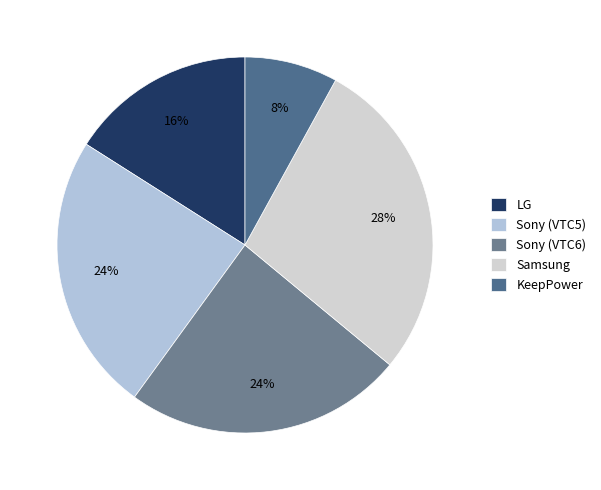

What percentage is NOT represented by Sony (VTC5)?

76.0%